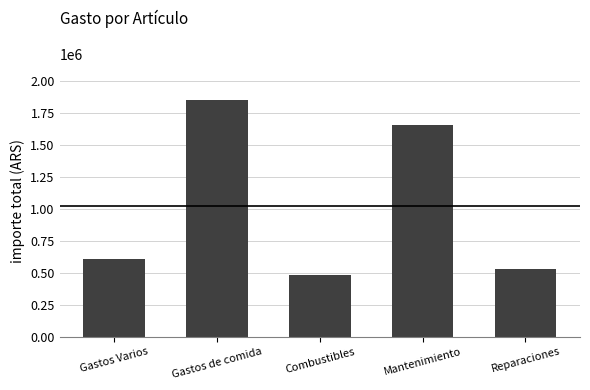

What is the sum of the values at Gastos de comida and Mantenimiento?

3505192.3